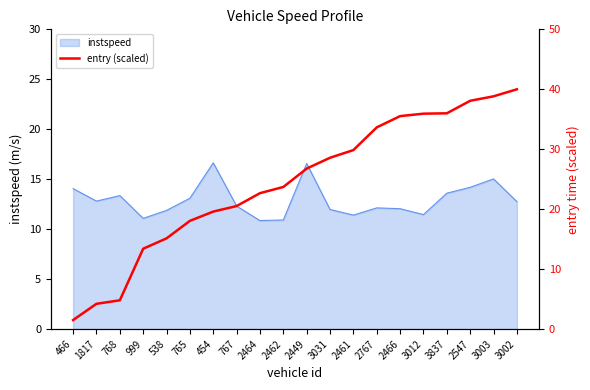

Is it true that instspeed equals 7.1 at 2466?

False